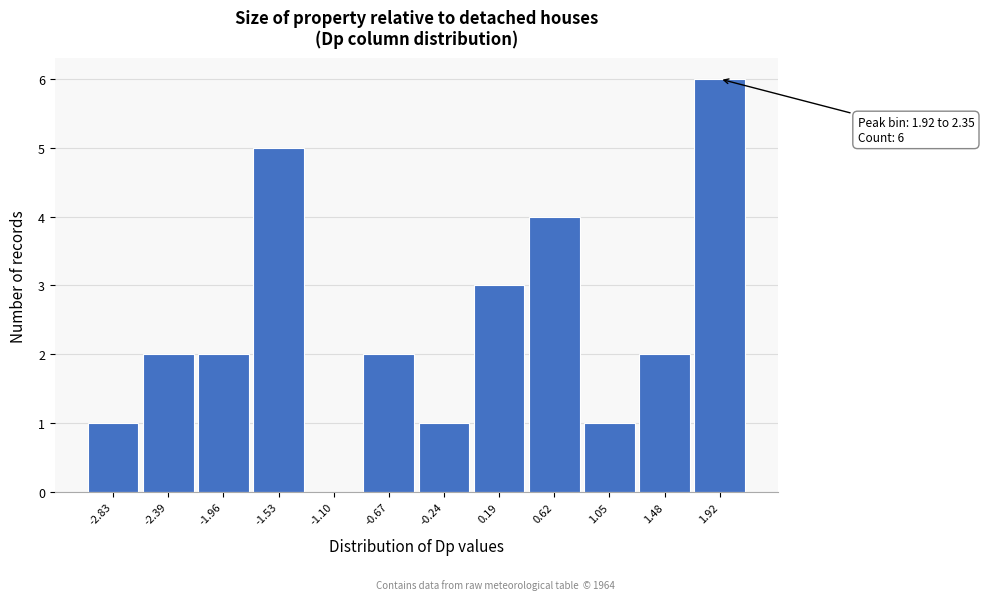

Reading left to right, extract all data points from this chart.

-2.83=1	-2.39=2	-1.96=2	-1.53=5	-1.10=0	-0.67=2	-0.24=1	0.19=3	0.62=4	1.05=1	1.48=2	1.92=6